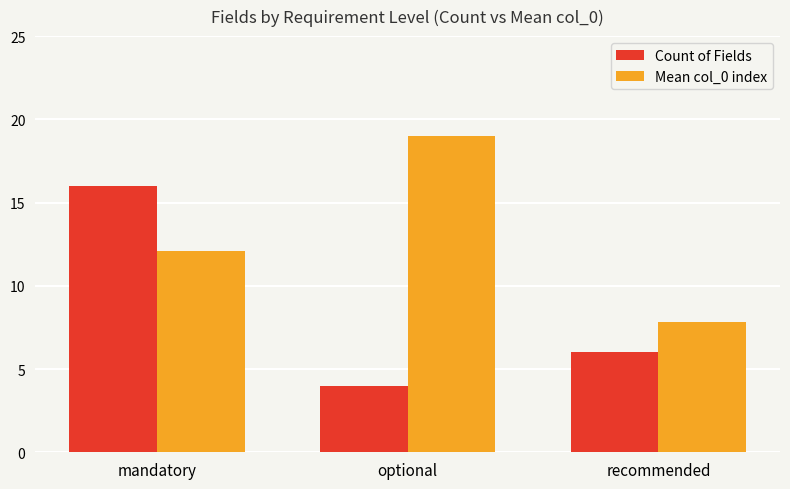

What is the difference between the Count of Fields values at optional and mandatory?

12.0